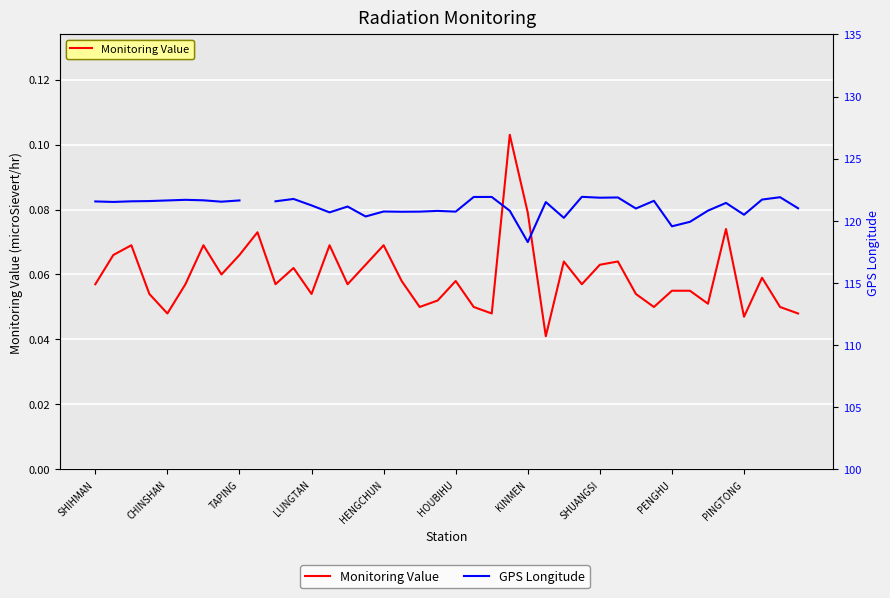

How many values in the GPS Longitude series are below 121?

15